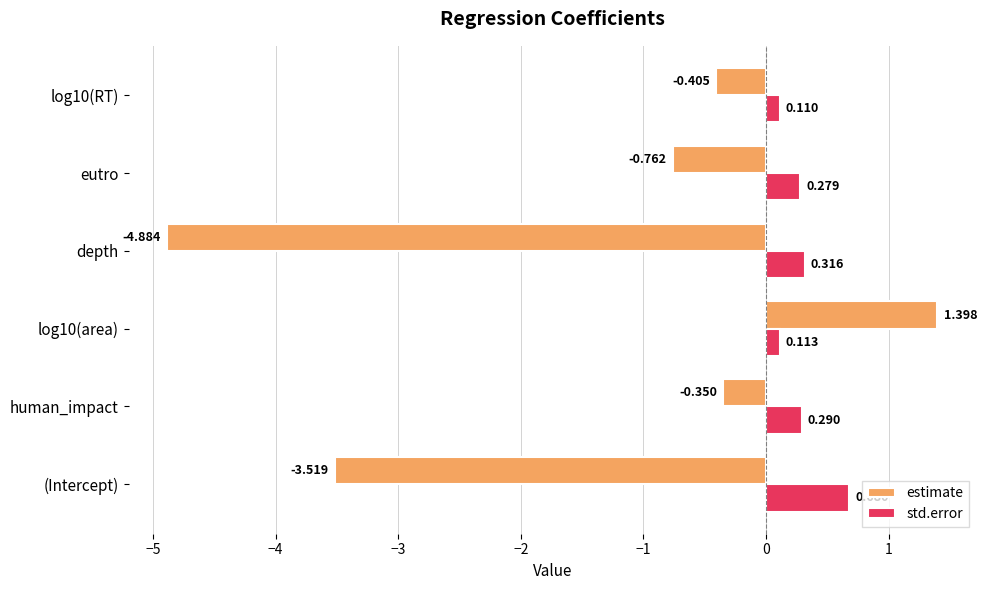

Which category has the lowest value across all series?

depth